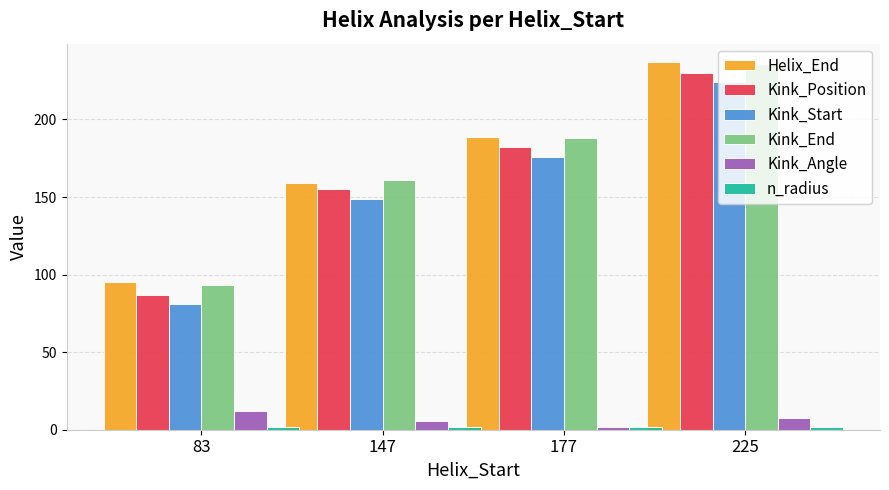

At which category is the sum across all series the highest?

225